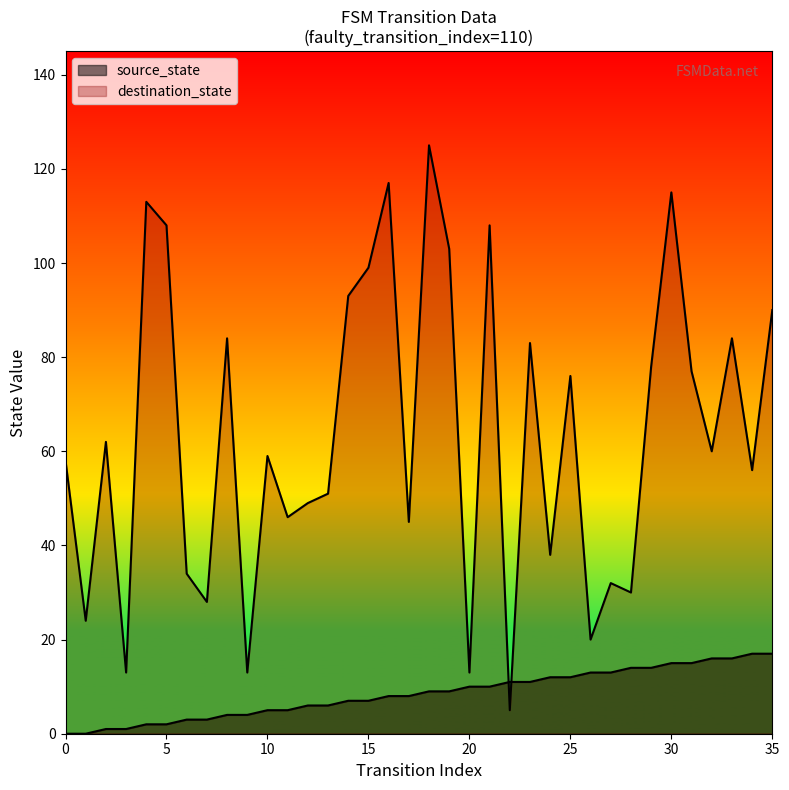

What is the greatest value displayed?

125